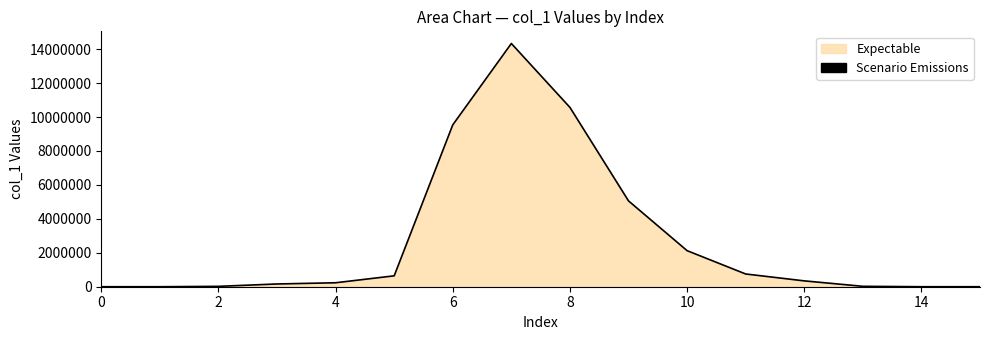

What is the sum of all values?

43796645